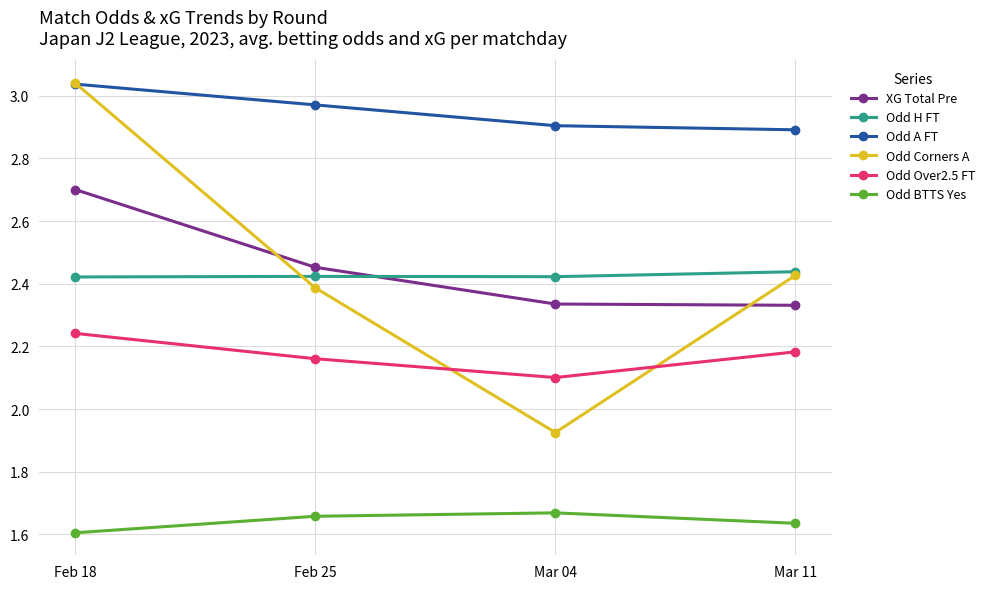

Where is Odd Over2.5 FT nearest to the value 2?

Mar 04